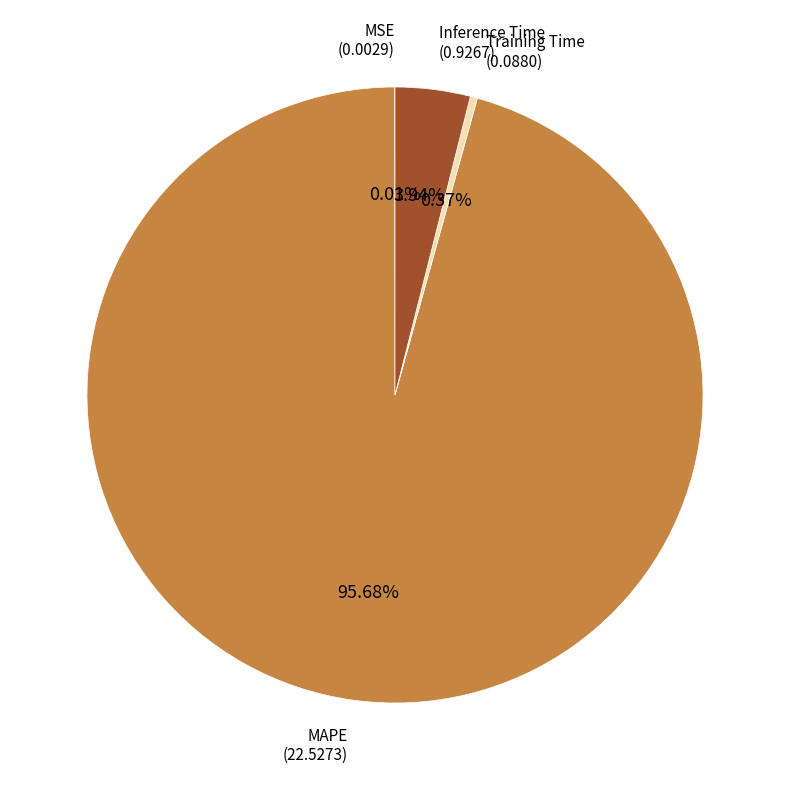

Is there any slice that represents more than half of the pie?

Yes